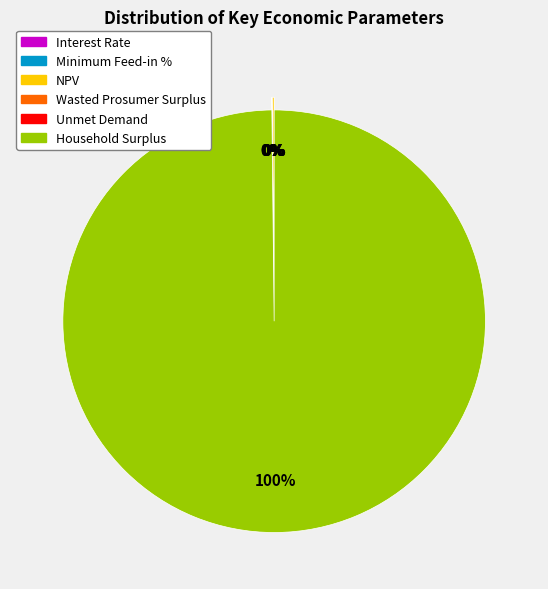

Which category has the smallest portion of the pie?

Interest Rate